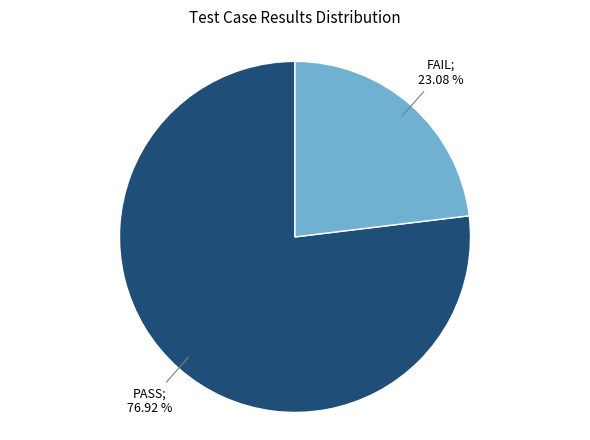

Is there any slice that represents more than half of the pie?

Yes